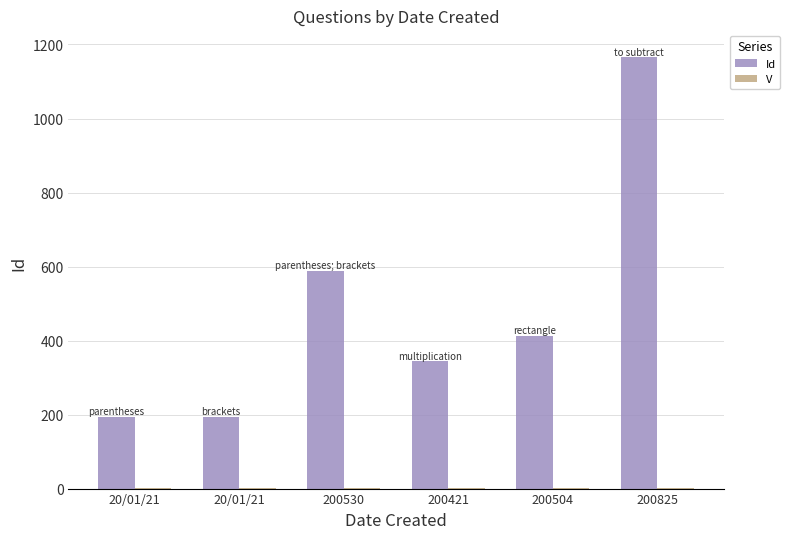

Are the bars grouped side by side (vs. stacked)?

Yes